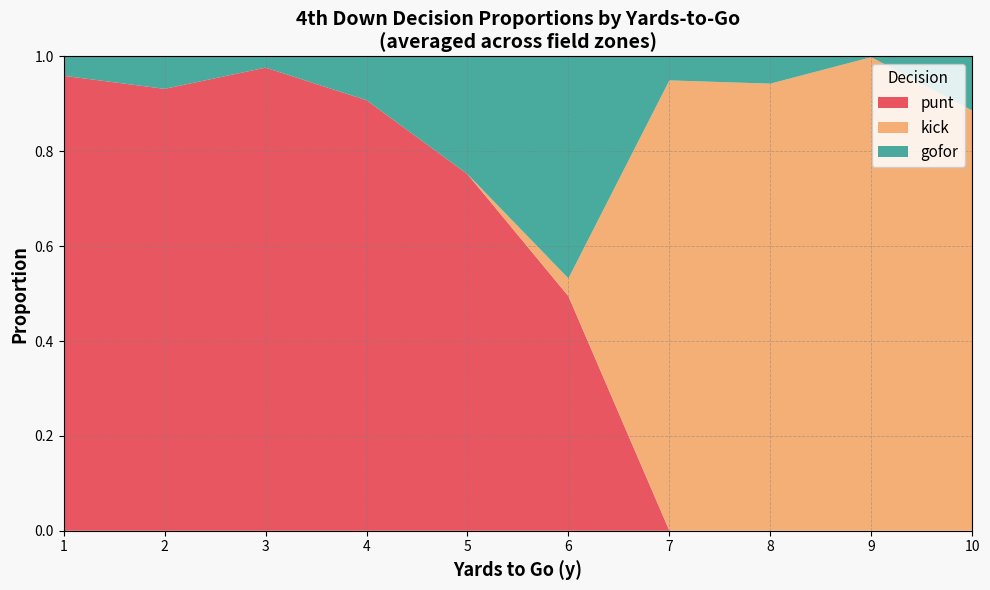

Is it true that punt equals -0.5 at 9?

False